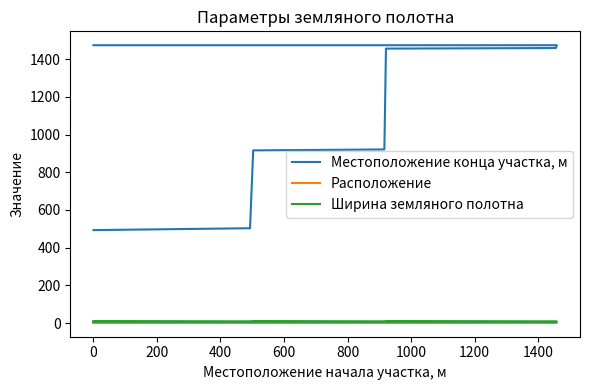

What is the sum of the Расположение values at −200 and 200?

4.0